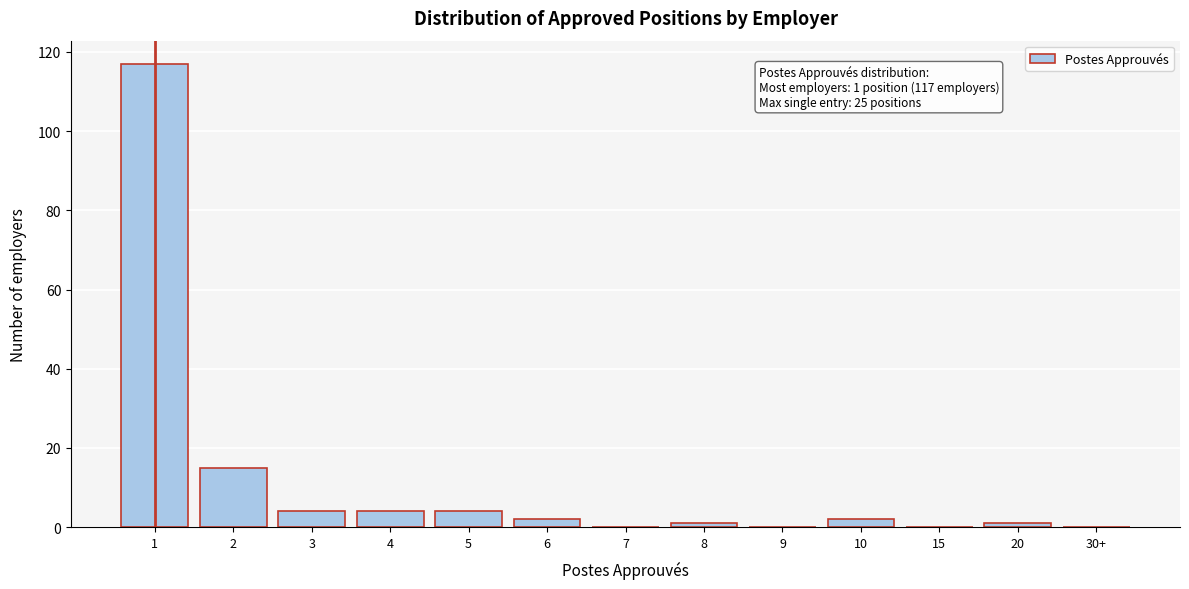

Reading right to left, what are all the values shown in this chart?

30+=0	20=1	15=0	10=2	9=0	8=1	7=0	6=2	5=4	4=4	3=4	2=15	1=117